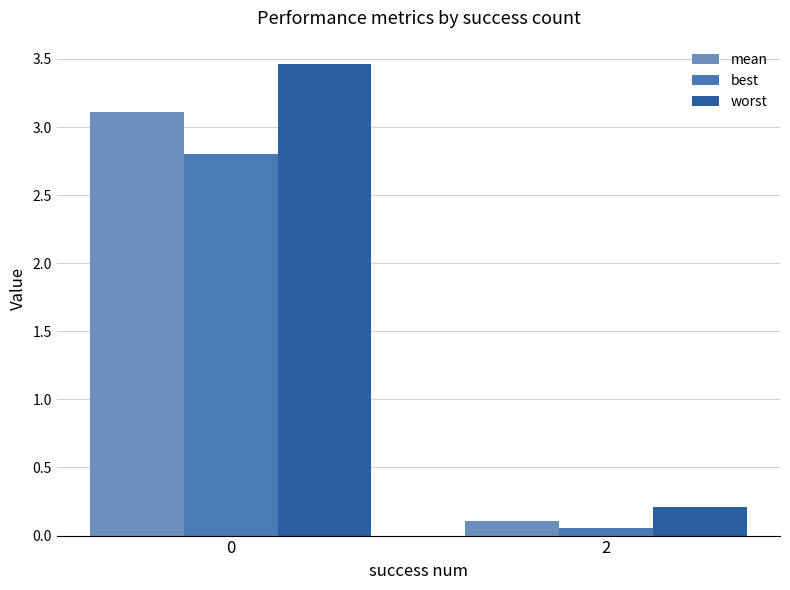

True or false: best has a value of 0.9 at 0.

False